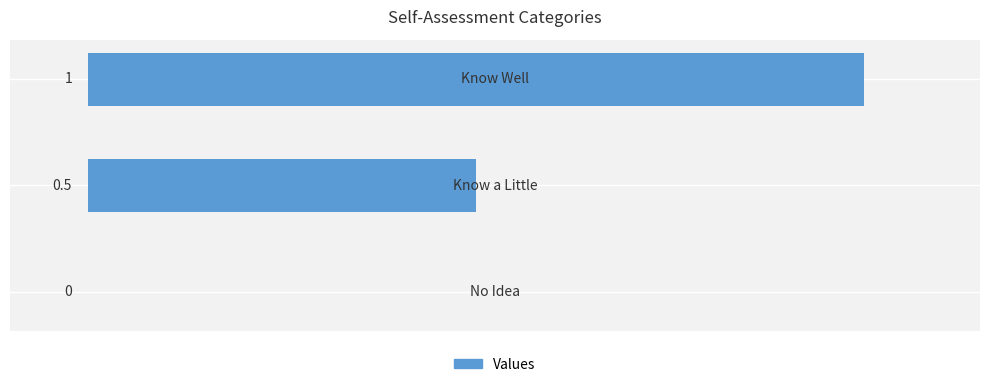

What is the maximum value shown in the chart?

1.0